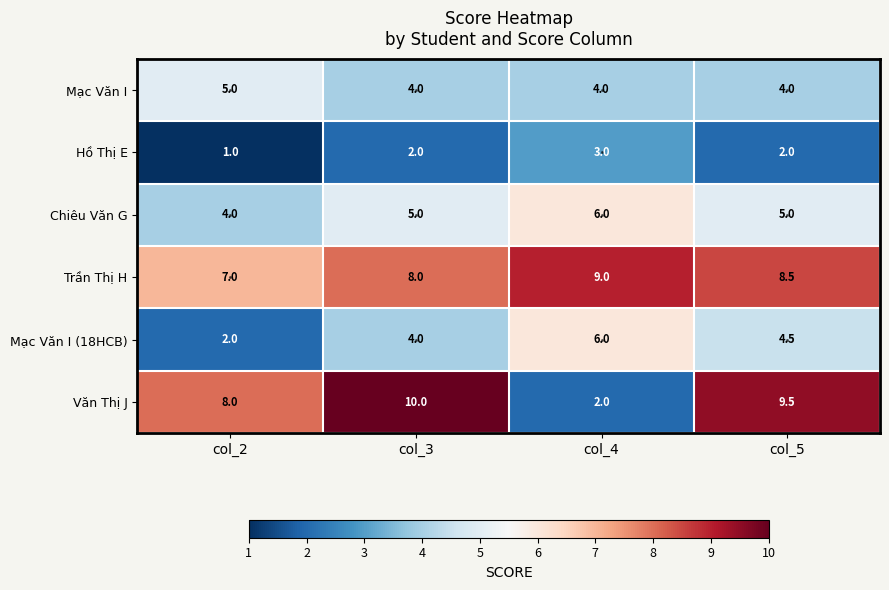

The value of Hồ Thị E at col_4 is 2.1. True or false?

False